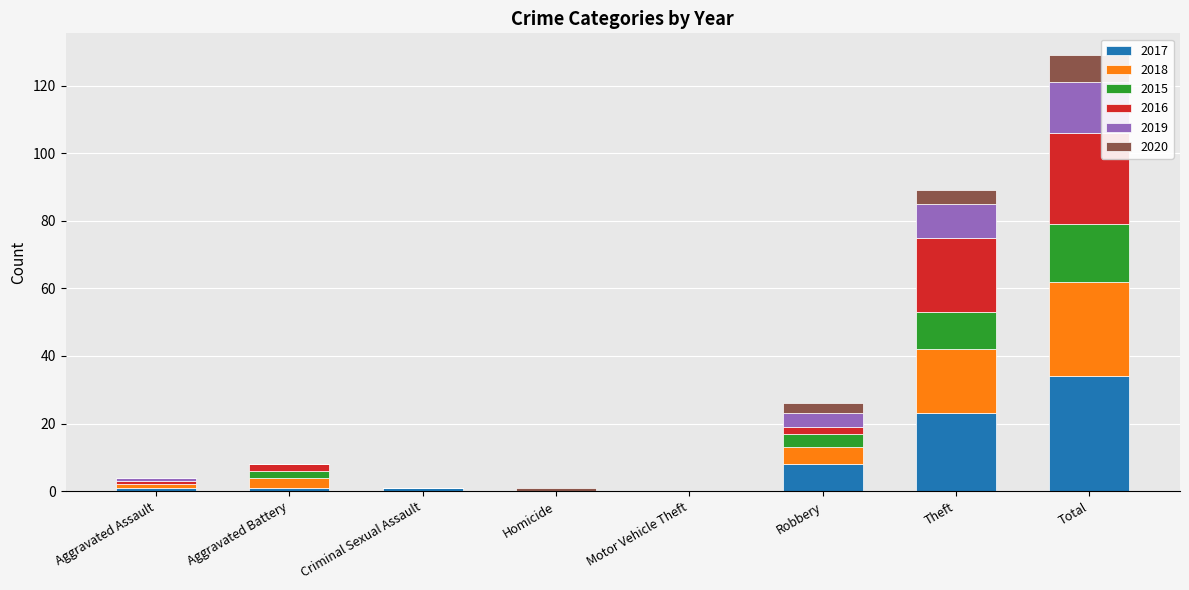

Does the chart contain stacked bars?

Yes